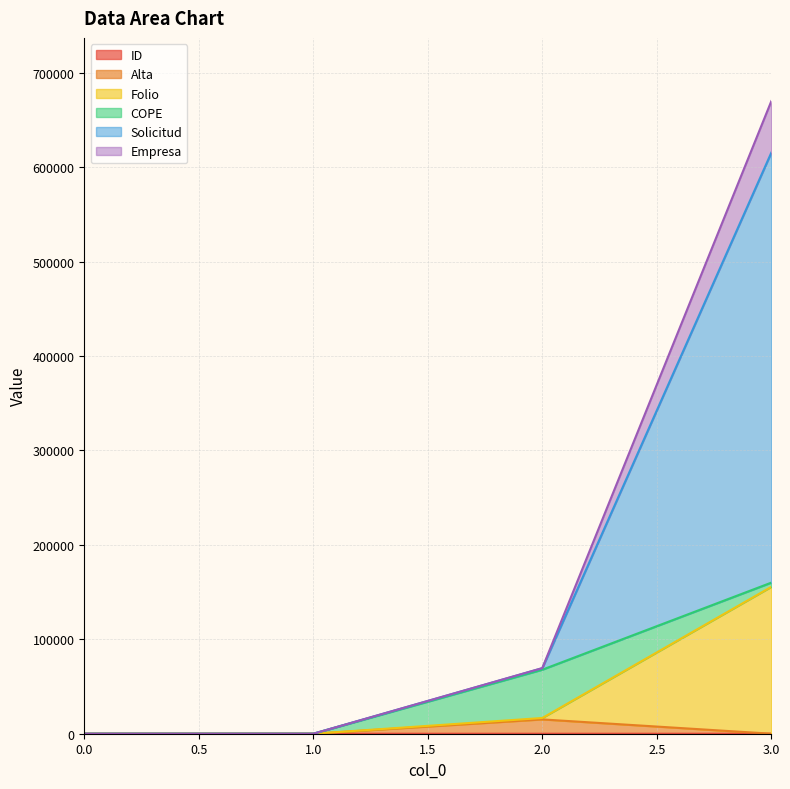

True or false: Folio has more than 0 points higher than both neighbors.

False